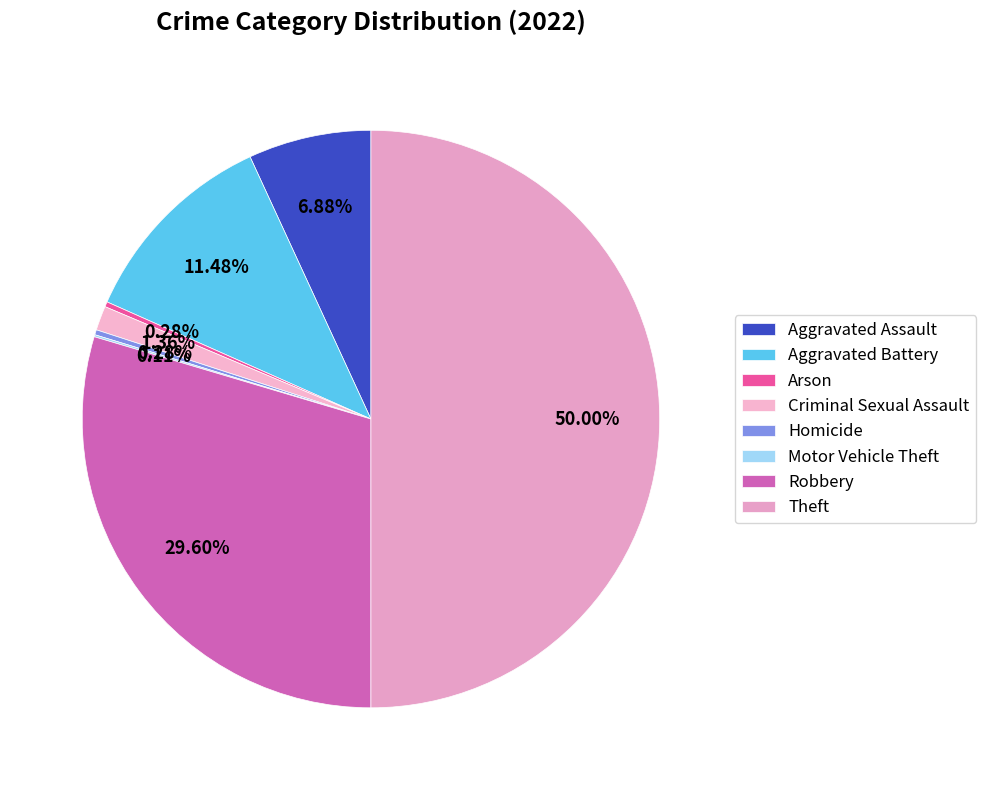

What is the ratio of the value at Theft to the value at Aggravated Assault?

7.3